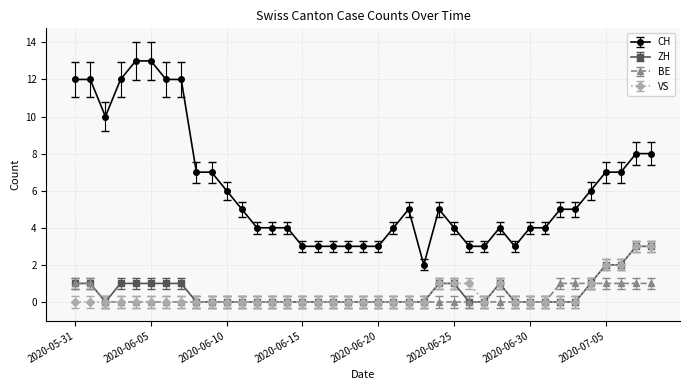

What is the greatest value displayed?

13